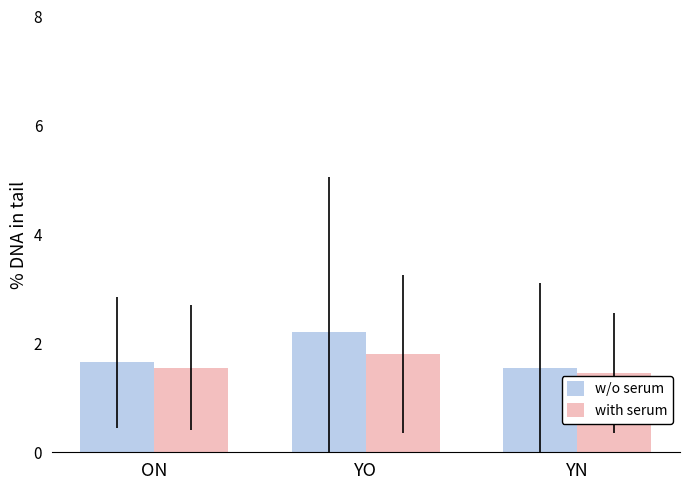

What value does the with serum series have at YO?

1.8